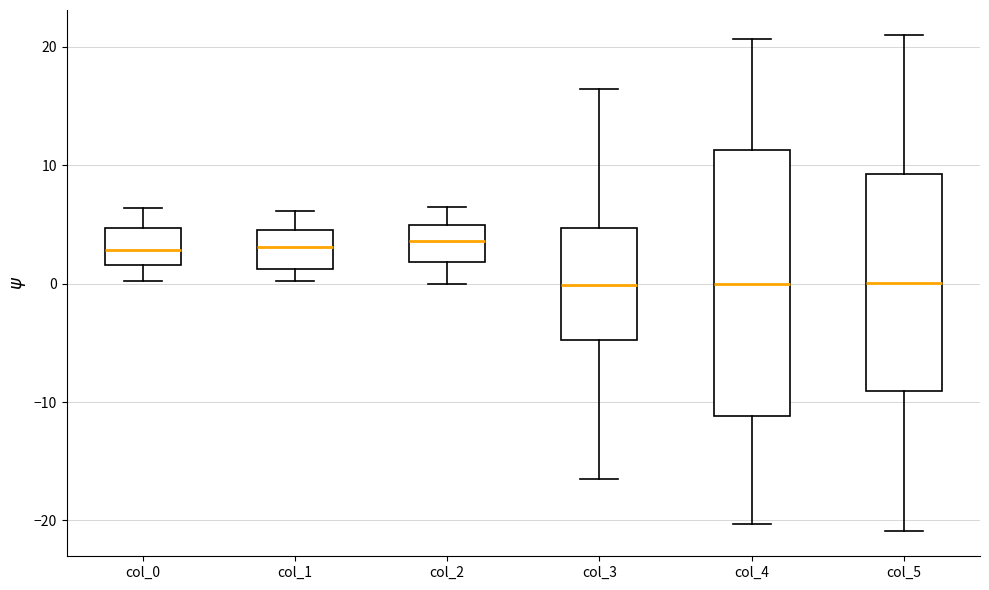

Where does the upper whisker of the box for col_3 end on the y-axis? The values are not printed on the chart, so give them approximately, as read against the axis.

16